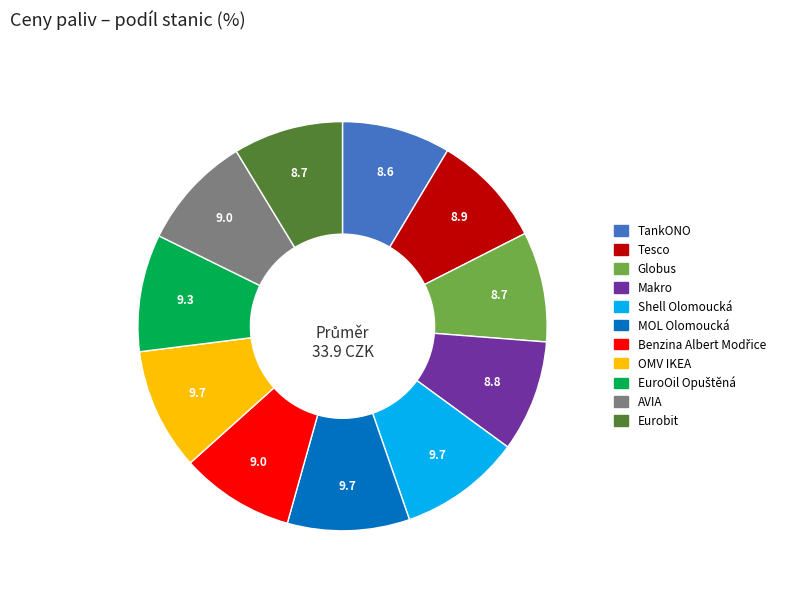

What is the ratio of the value at Shell Olomoucká to the value at Makro?

1.1